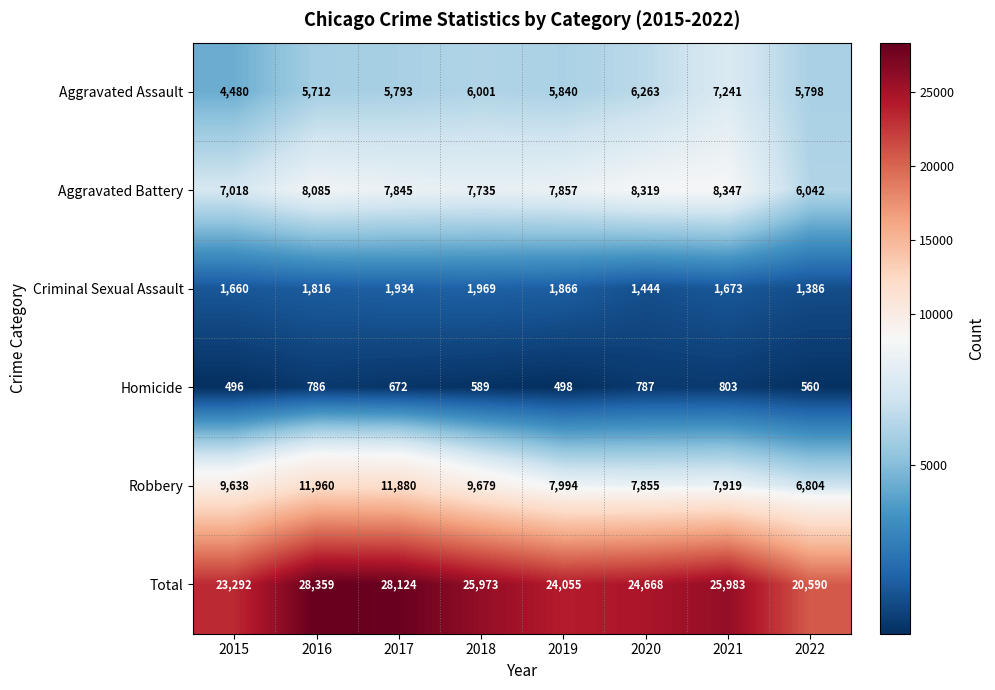

Read the Criminal Sexual Assault value at 2020, to the nearest 100.

1400